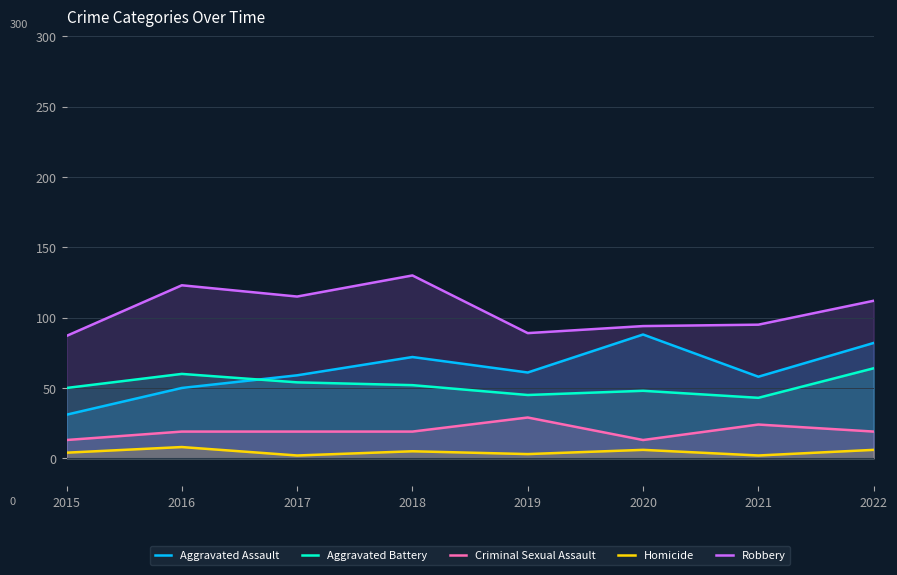

True or false: Aggravated Battery and Criminal Sexual Assault cross at least once.

False